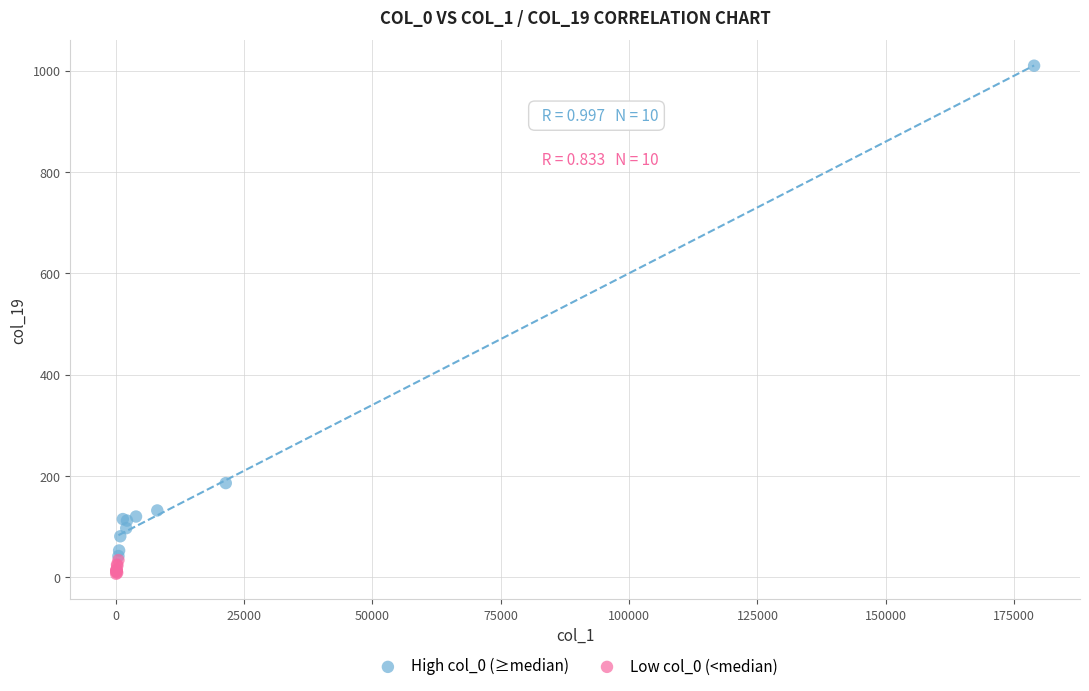

Which series reaches the maximum Y coordinate?

High col_0 (≥median)